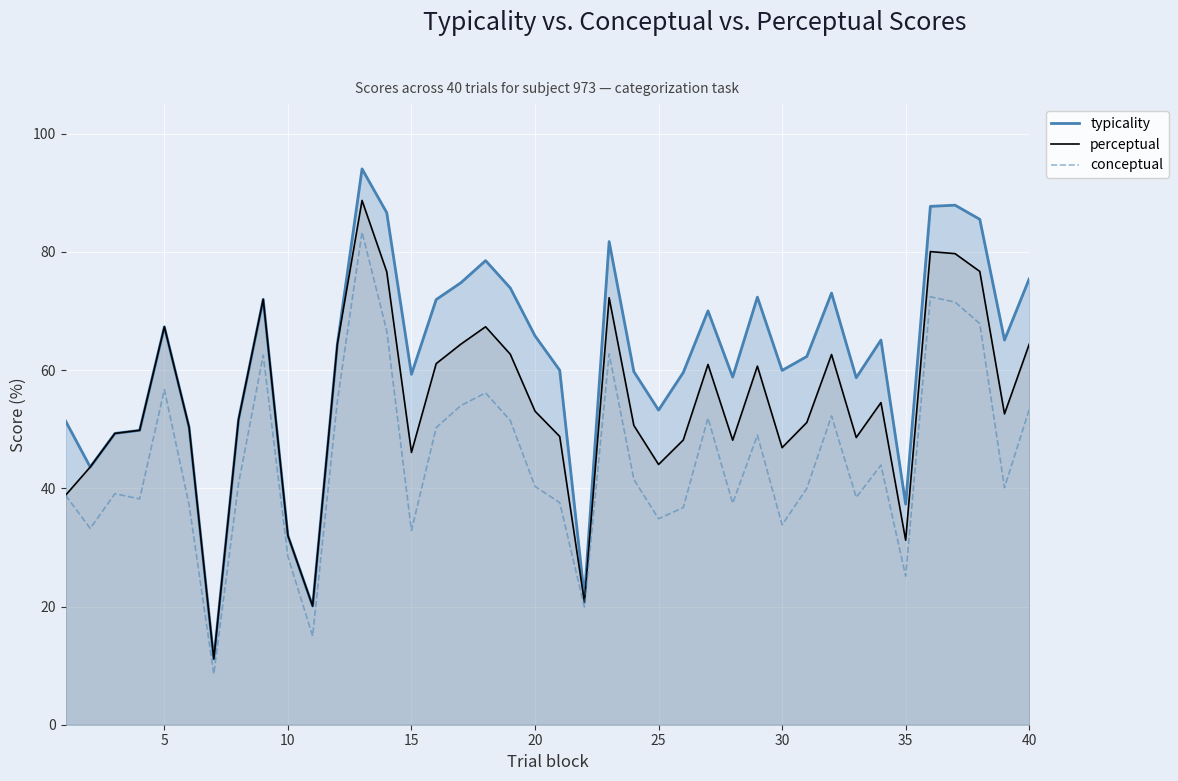

What are all the series names shown in the legend?

typicality, perceptual, conceptual